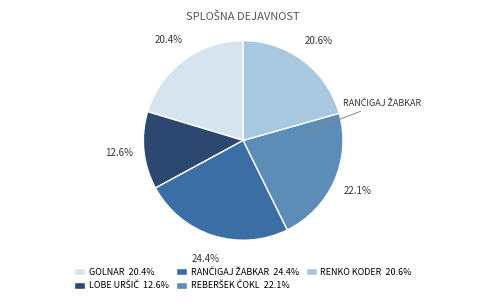

Combined, do RENKO KODER 20.6% and GOLNAR 20.4% account for over 50%?

No